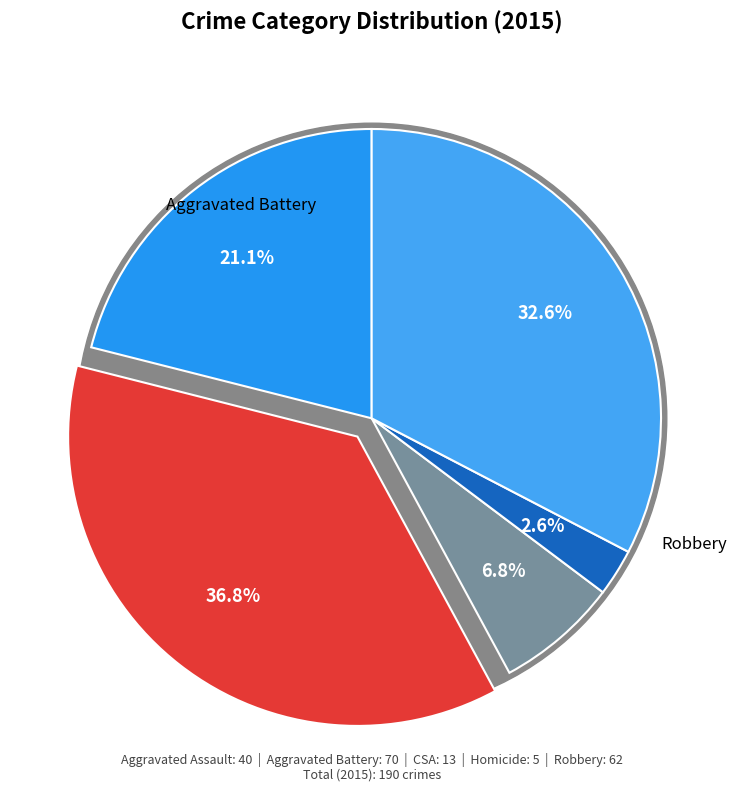

How many slices are in this pie chart?

5